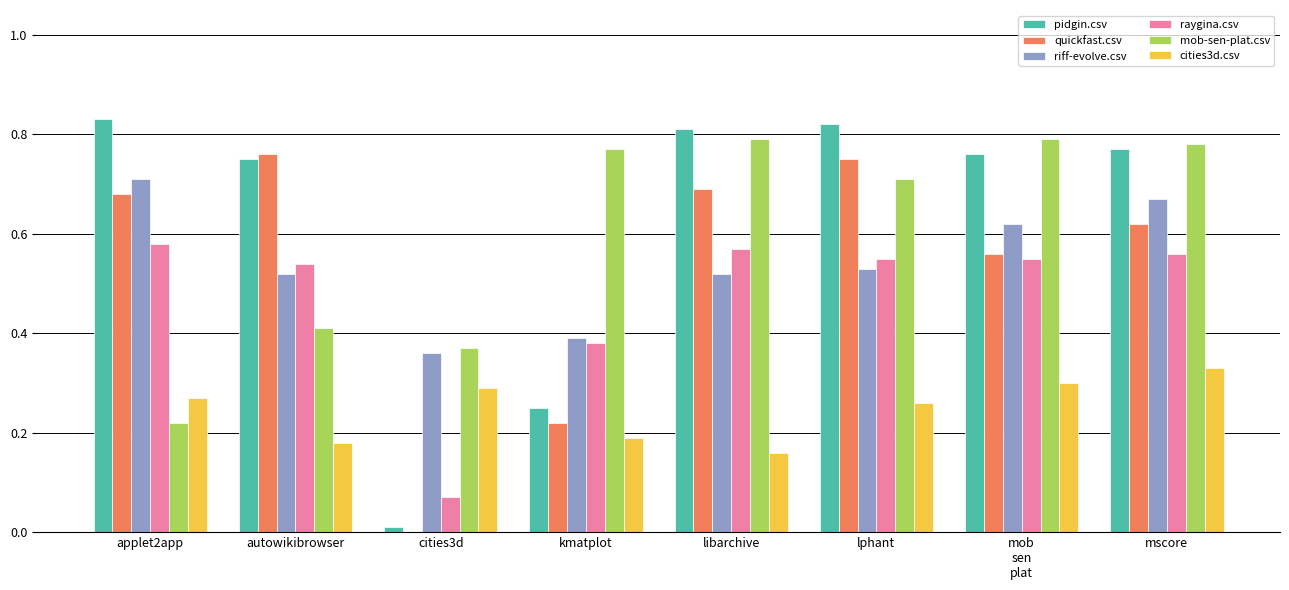

Is it true that riff-evolve.csv equals 0.7 at libarchive?

False